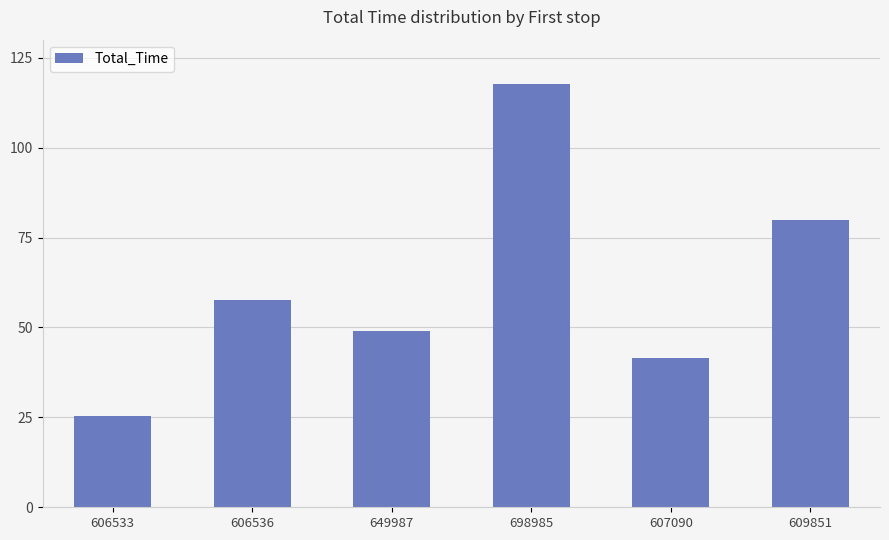

What value does the data have at 698985?

117.6